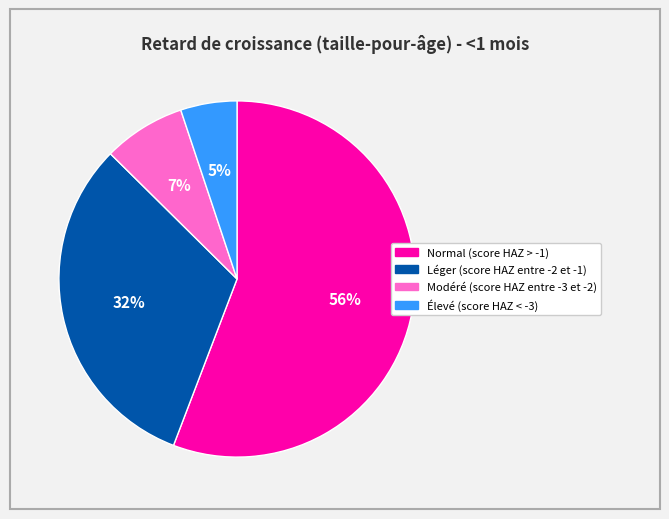

Is Élevé (score HAZ < -3) the majority of the pie?

No